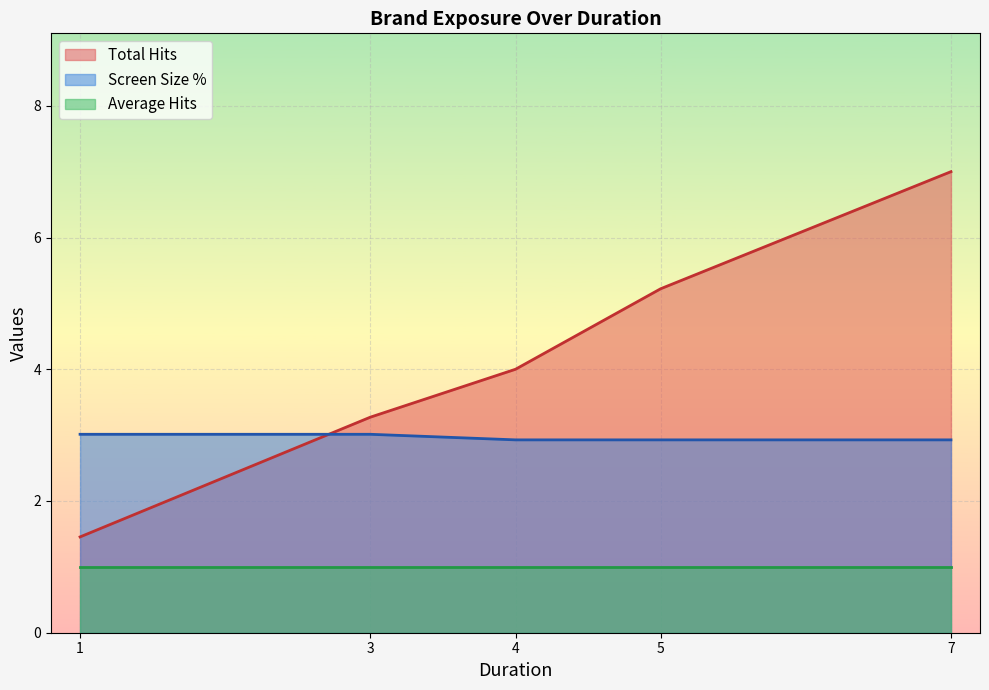

What is the spread (max minus min) of values at 3?

2.3